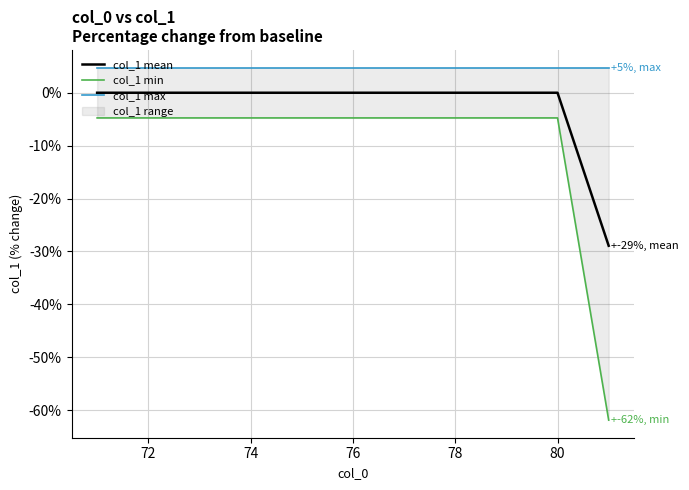

True or false: col_1 max has more than 2 points higher than both neighbors.

False